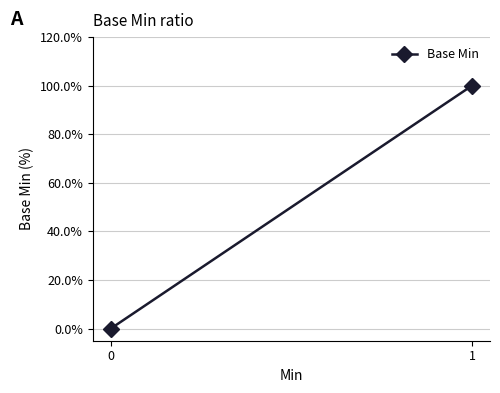

What is the sum of all values?

100